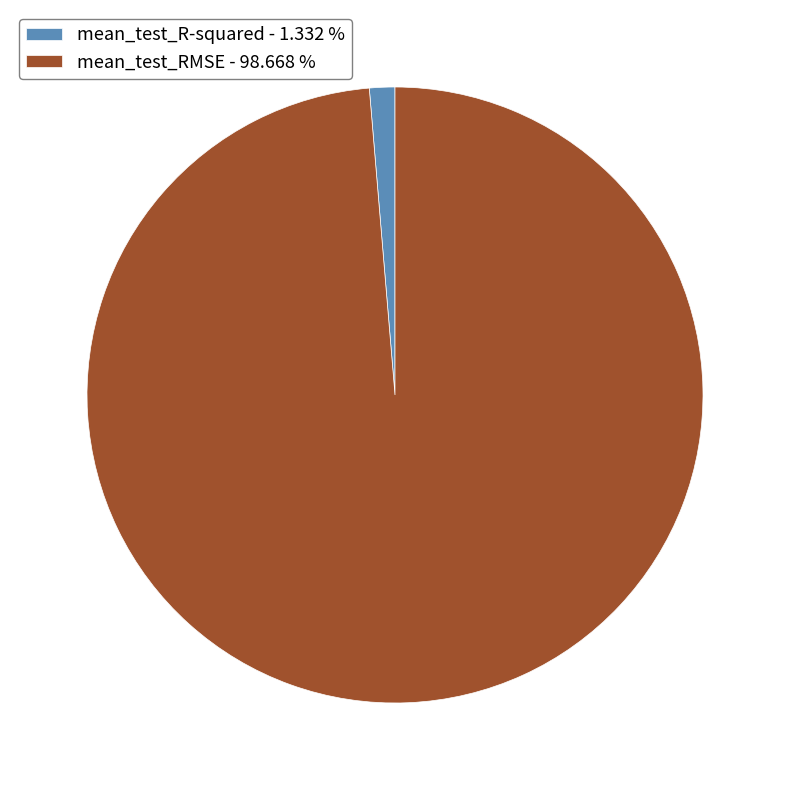

Is there a majority slice in this chart?

Yes